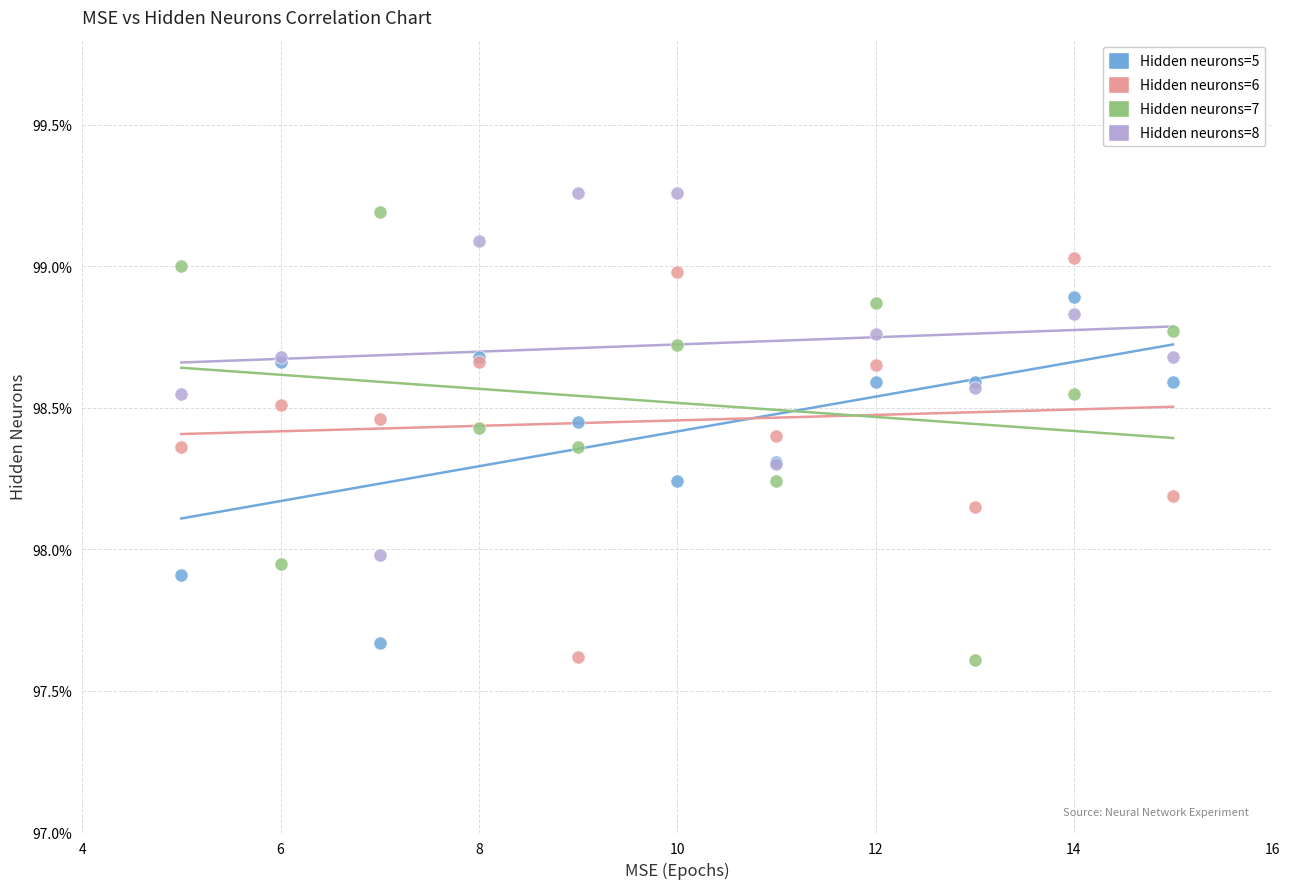

Which series contains the highest Y value?

Hidden neurons=8